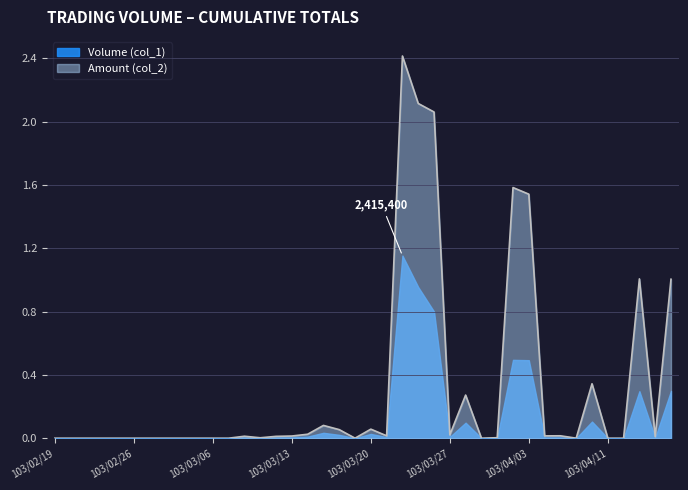

Reading left to right, list all the values displayed in this chart.

Volume (col_1): 0.0	0.0	0.0	0.0	0.0	0.0	0.0	0.0	0.0	0.0	0.0	0.0	0.0	0.0	0.0	0.0	0.0	0.0	0.0	0.0	0.0	0.0	1.2	1.0	0.8	0.0	0.1	0.0	0.0	0.5	0.5	0.0	0.0	0.0	0.1	0.0	0.0	0.3	0.0	0.3
Amount (col_2): 0.0	0.0	0.0	0.0	0.0	0.0	0.0	0.0	0.0	0.0	0.0	0.0	0.0	0.0	0.0	0.0	0.0	0.1	0.1	0.0	0.1	0.0	2.4	2.1	2.1	0.0	0.3	0.0	0.0	1.6	1.5	0.0	0.0	0.0	0.3	0.0	0.0	1.0	0.0	1.0